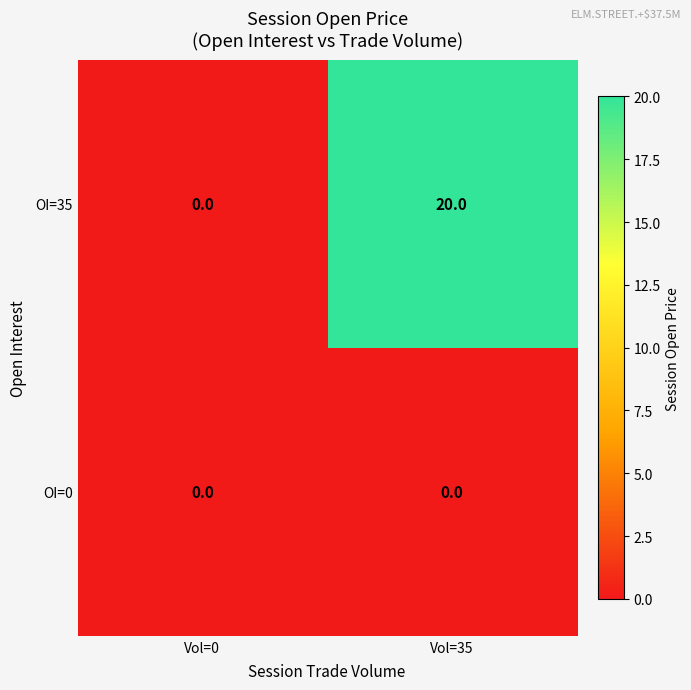

Is the value of OI=0 at Vol=35 greater than the value of OI=35 at Vol=35?

No